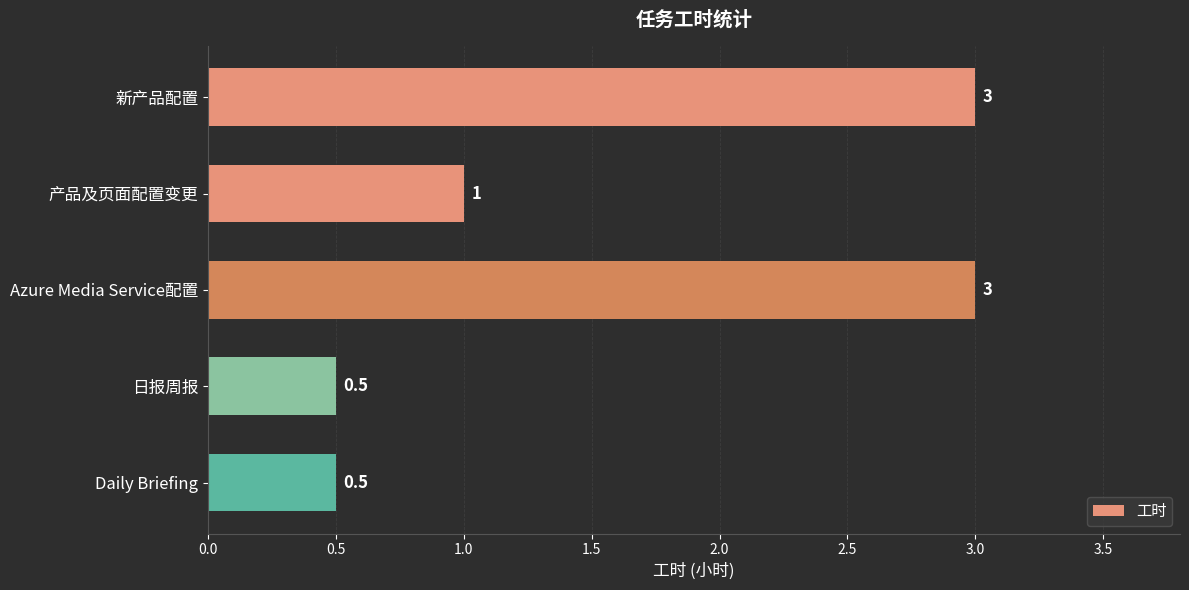

Does the chart contain stacked bars?

No